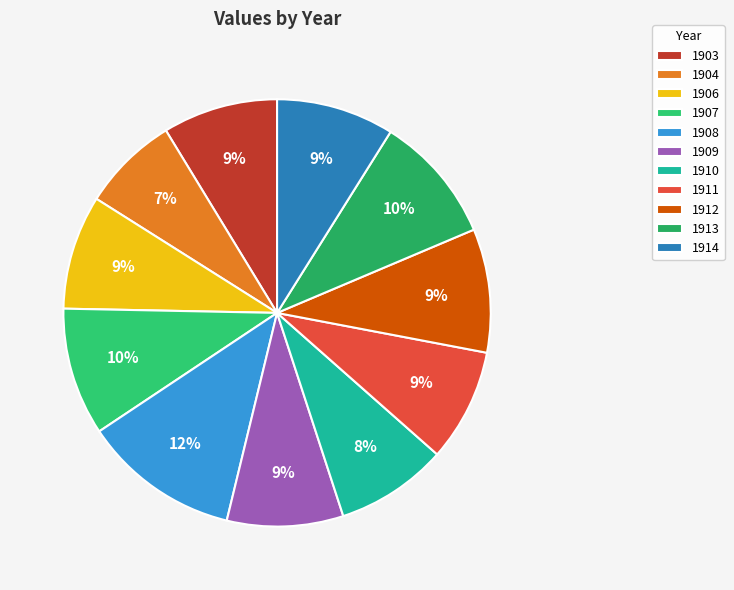

What is the largest slice in the pie chart?

1908